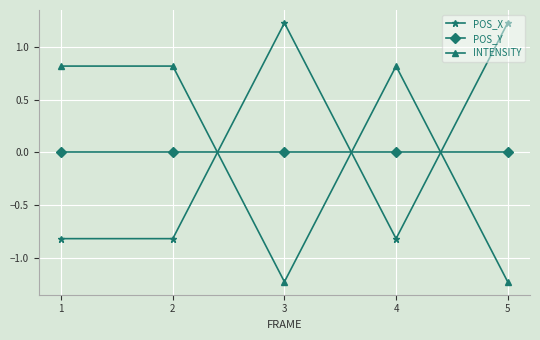

Is this an area chart (filled region under the line)?

No